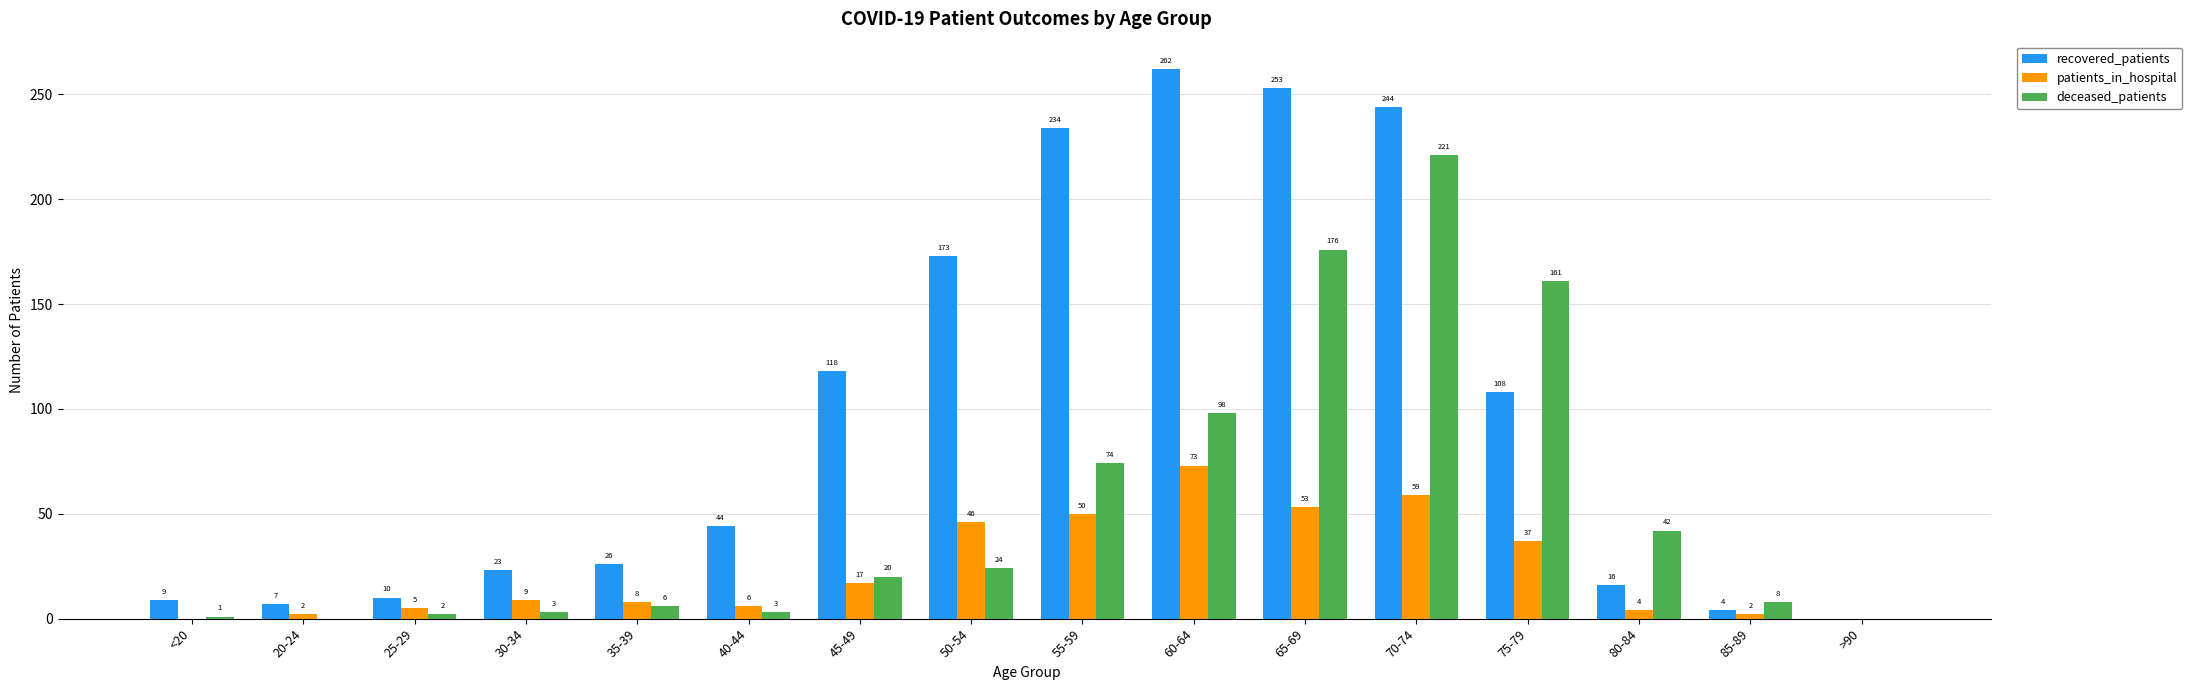

How many groups of bars are there?

16